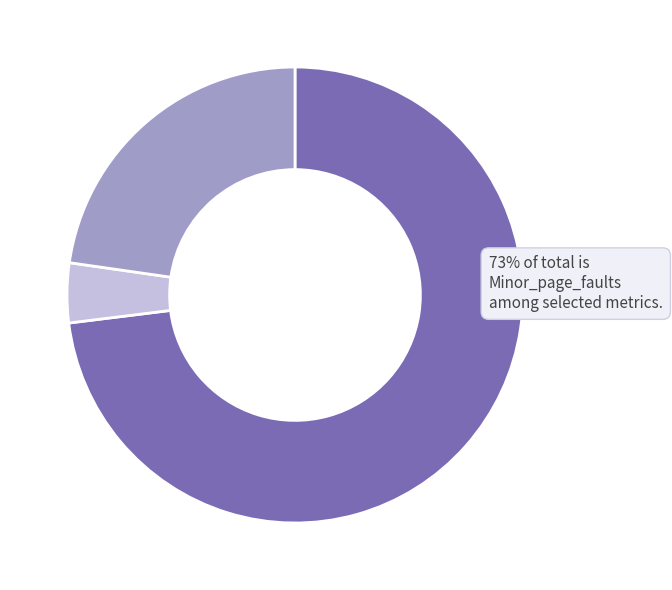

Is there any slice that represents more than half of the pie?

Yes